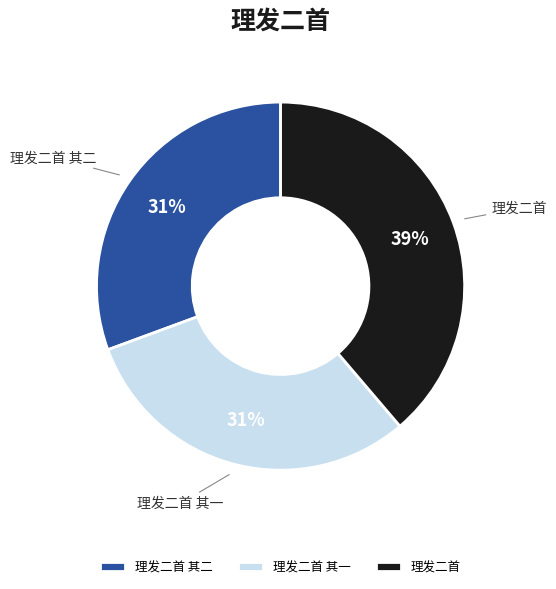

Is there any slice that represents more than half of the pie?

No